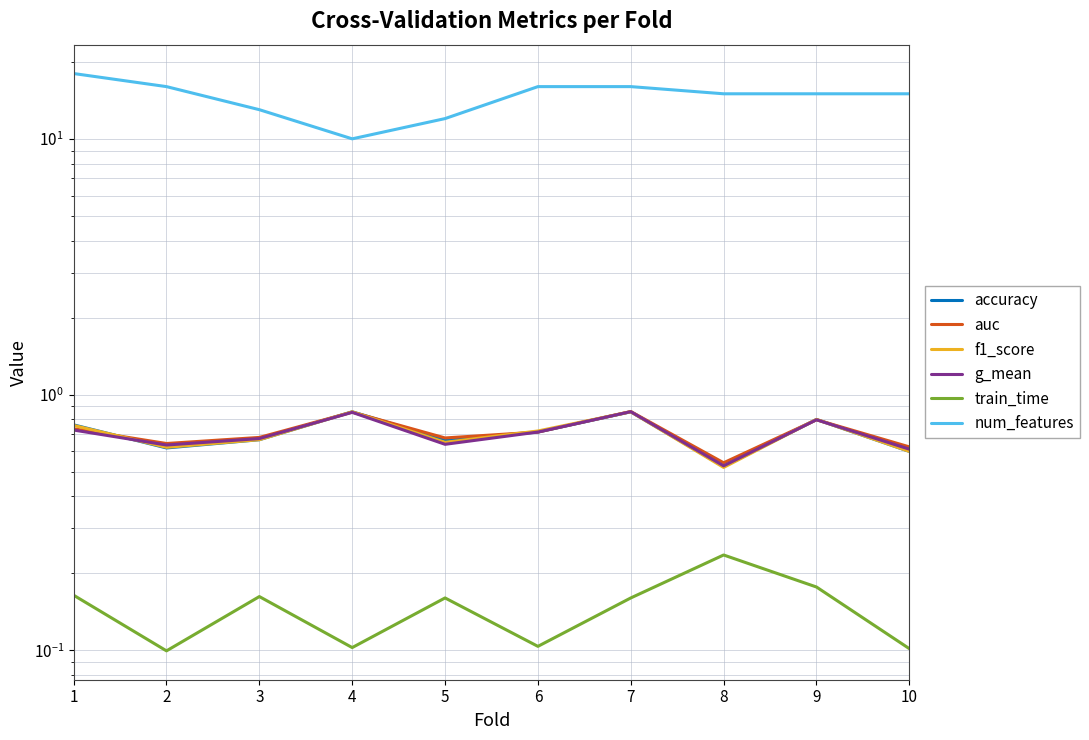

How many distinct data groups are displayed?

6